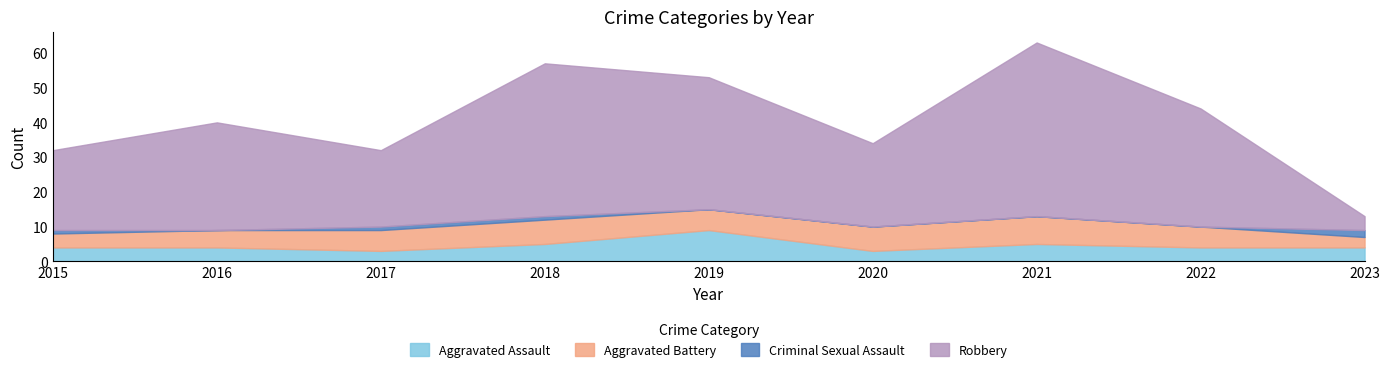

Reading left to right, extract all data points from this chart.

Aggravated Assault: 2015=4	2016=4	2017=3	2018=5	2019=9	2020=3	2021=5	2022=4	2023=4
Aggravated Battery: 2015=4	2016=5	2017=6	2018=7	2019=6	2020=7	2021=8	2022=6	2023=3
Criminal Sexual Assault: 2015=1	2016=0	2017=1	2018=1	2019=0	2020=0	2021=0	2022=0	2023=2
Robbery: 2015=23	2016=31	2017=22	2018=44	2019=38	2020=24	2021=50	2022=34	2023=4